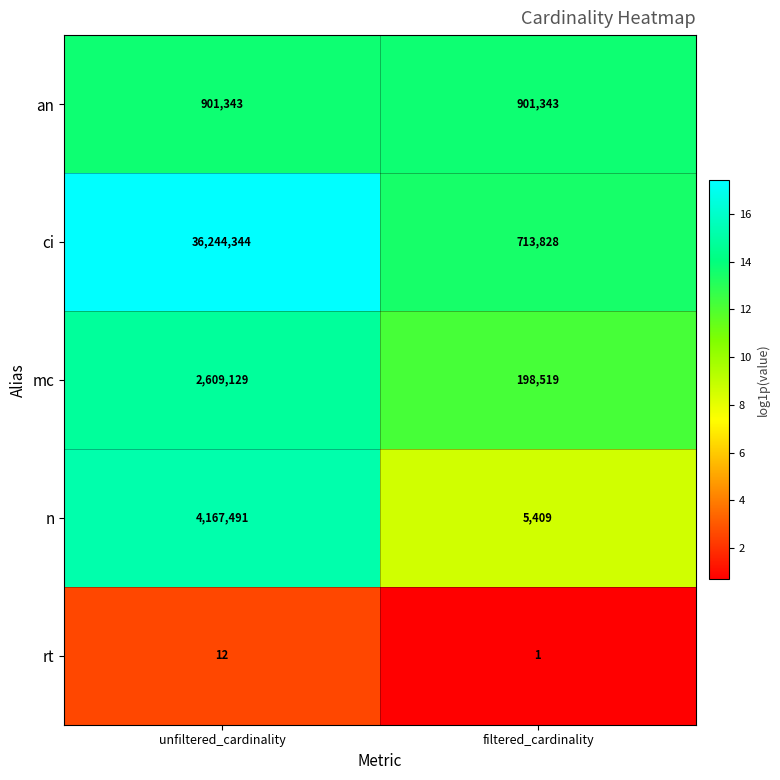

The an series shows 901343 at filtered_cardinality. True or false?

True